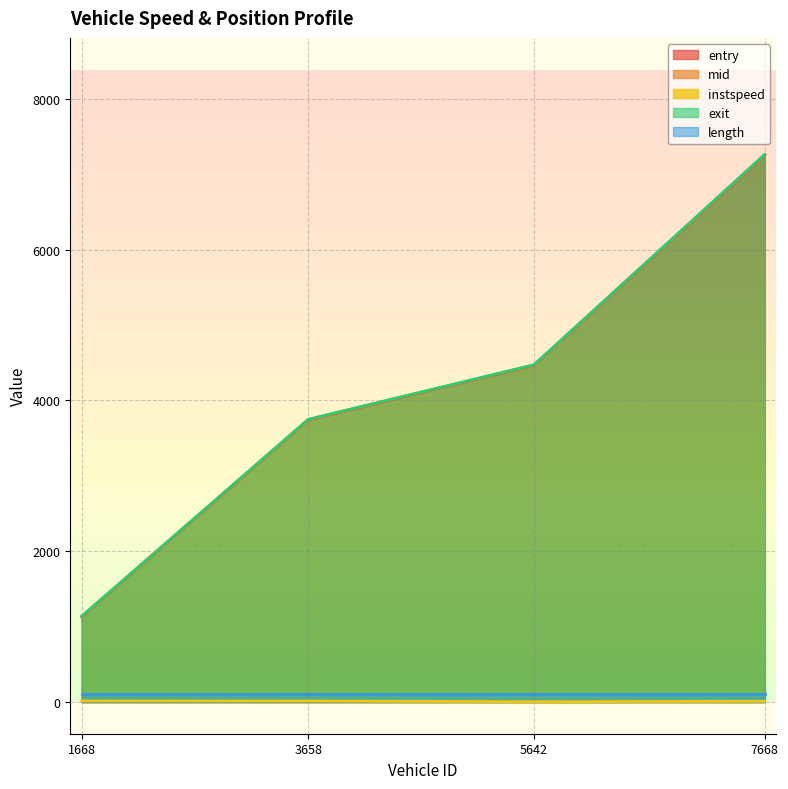

True or false: entry has a value of 2004.3 at 1668.

False